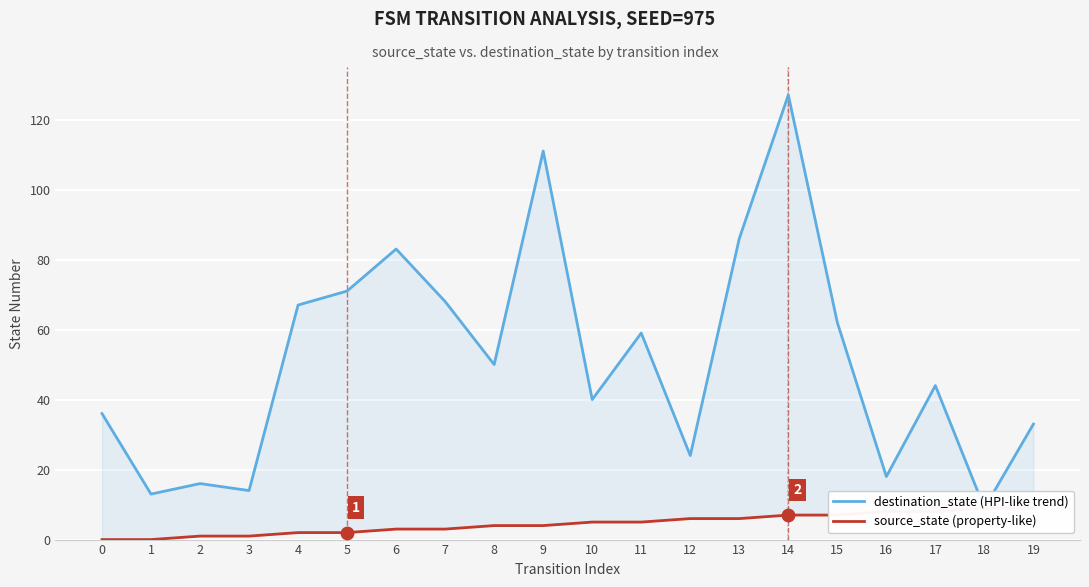

Is the value of source_state (property-like) at 13 greater than the value of destination_state (HPI-like trend) at 11?

No